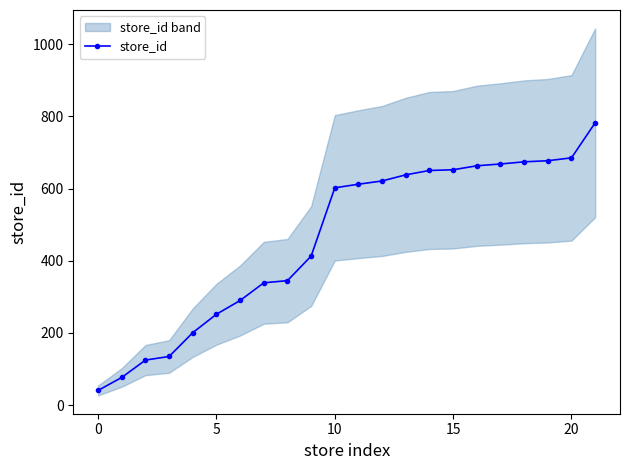

Is it true that the value at 9 is 696?

False